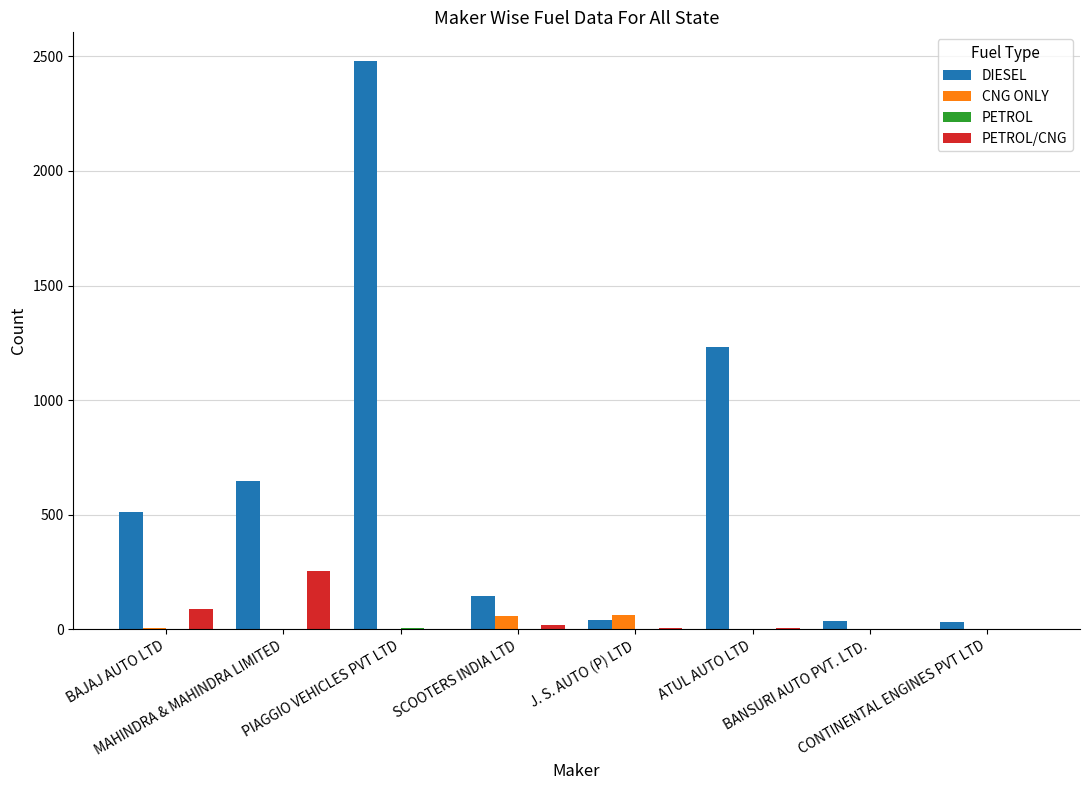

Which series has the largest total across all categories?

DIESEL